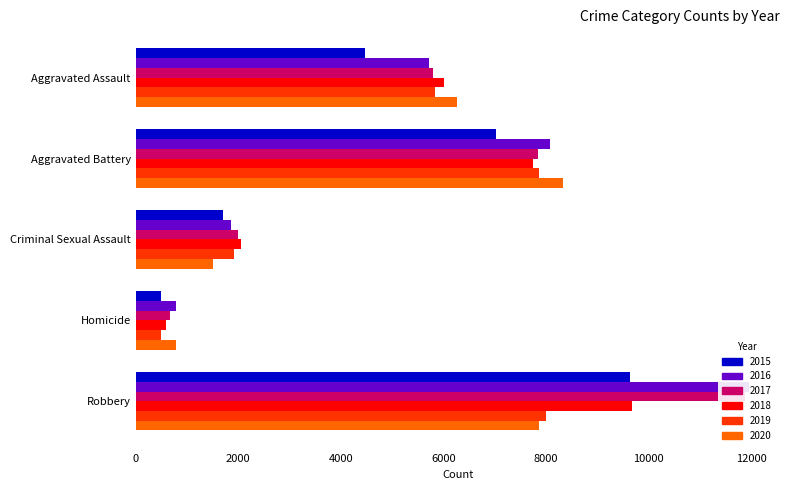

Reading left to right, transcribe all the data shown in this chart.

2015: Aggravated Assault=4480	Aggravated Battery=7019	Criminal Sexual Assault=1707	Homicide=496	Robbery=9638
2016: Aggravated Assault=5713	Aggravated Battery=8085	Criminal Sexual Assault=1864	Homicide=786	Robbery=11960
2017: Aggravated Assault=5793	Aggravated Battery=7845	Criminal Sexual Assault=1989	Homicide=672	Robbery=11881
2018: Aggravated Assault=6002	Aggravated Battery=7735	Criminal Sexual Assault=2046	Homicide=588	Robbery=9681
2019: Aggravated Assault=5841	Aggravated Battery=7858	Criminal Sexual Assault=1924	Homicide=499	Robbery=7995
2020: Aggravated Assault=6265	Aggravated Battery=8320	Criminal Sexual Assault=1500	Homicide=787	Robbery=7855